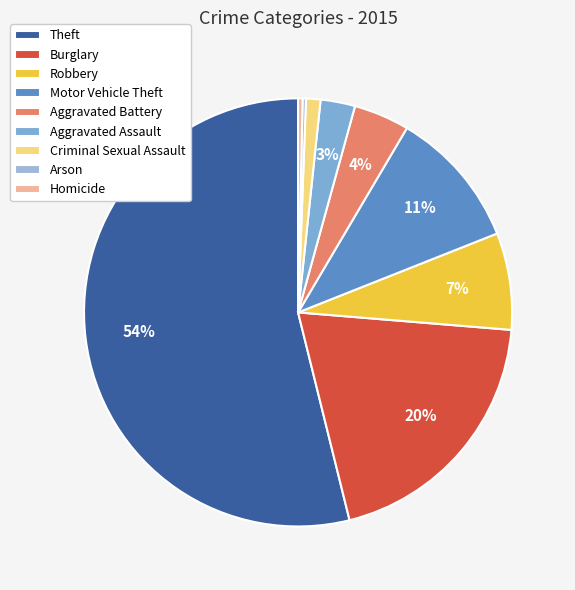

What is the ratio of the value at Motor Vehicle Theft to the value at Burglary?

0.5